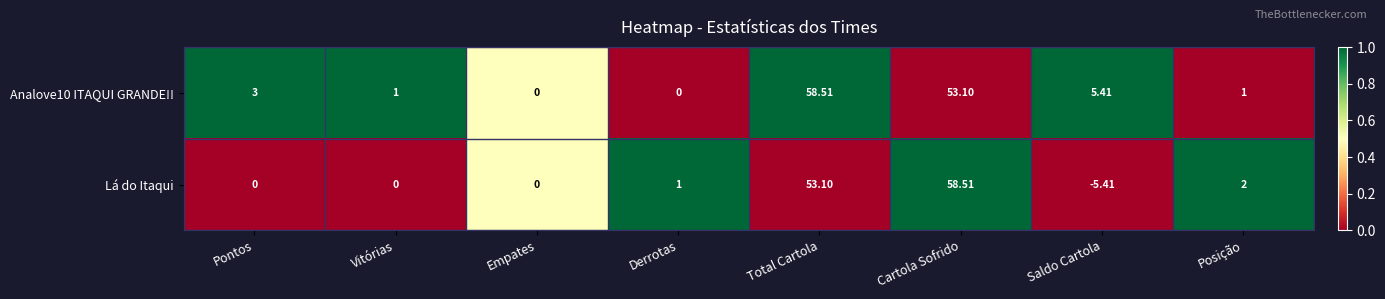

Rank the series by their average value, from lowest to highest.

Lá do Itaqui, Analove10 ITAQUI GRANDE!!